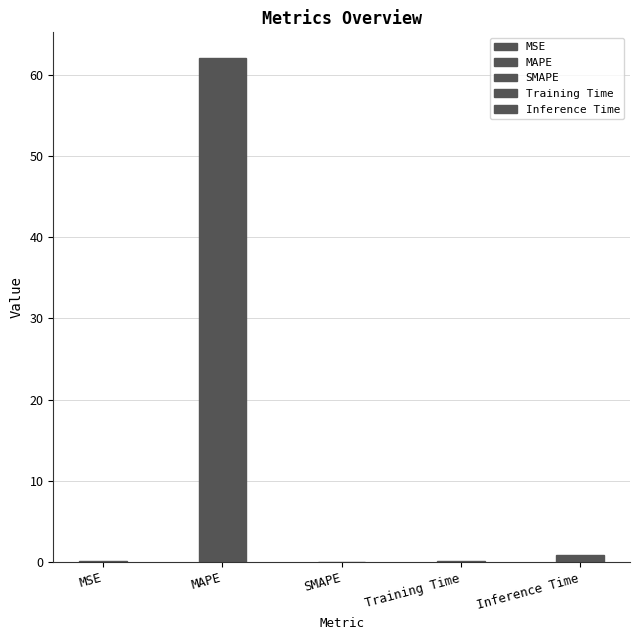

Which category has the lowest value across all series?

SMAPE